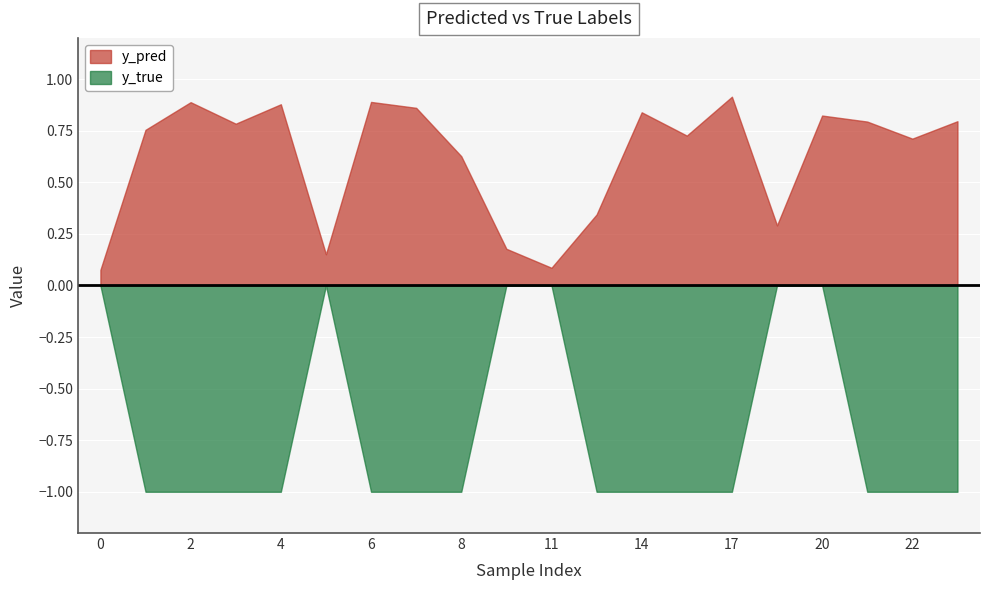

Rank the series by their average value, from highest to lowest.

y_pred, y_true